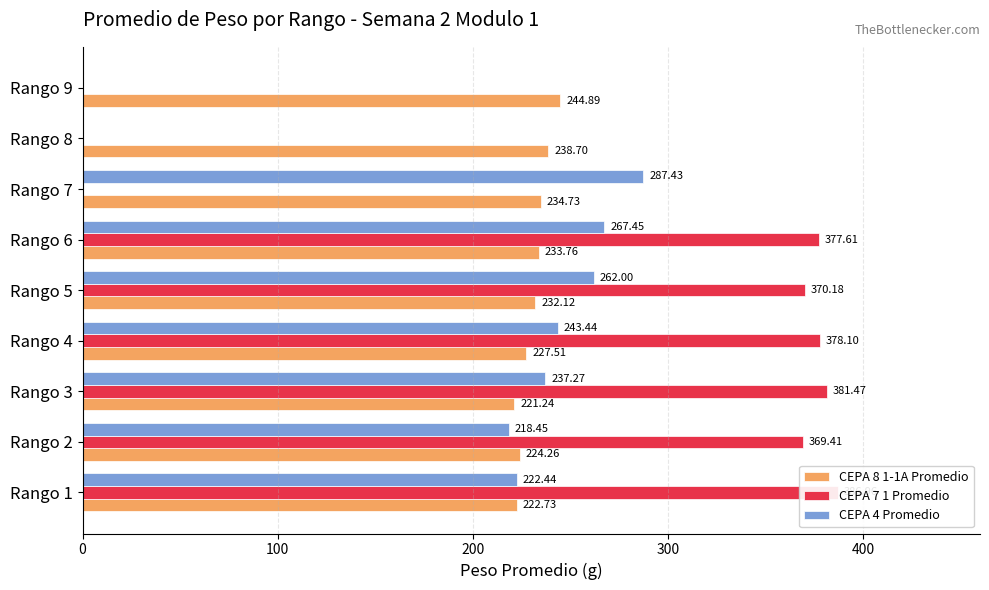

What is the value of the CEPA 4 Promedio bar at the 5th from the left?

262.0